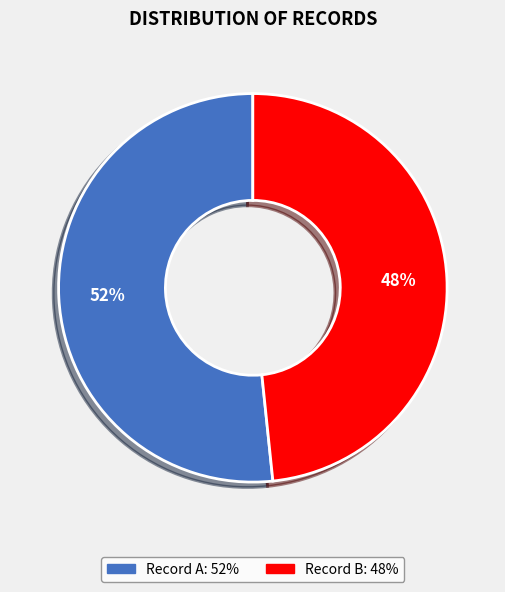

Is there a majority slice in this chart?

Yes